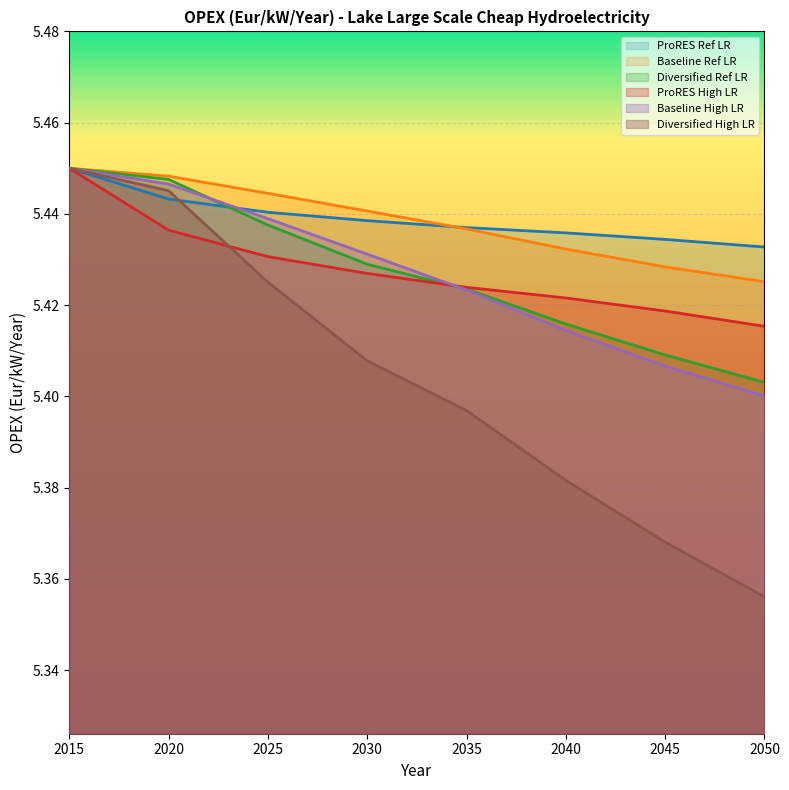

True or false: Diversified High LR and Baseline High LR cross at least once.

False